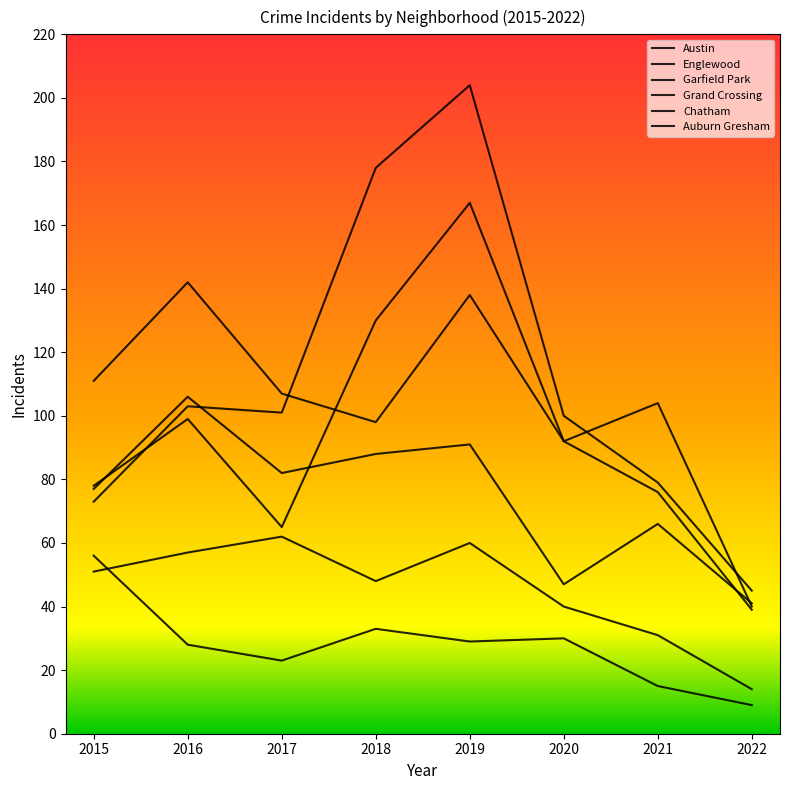

Is this an area chart (filled region under the line)?

No